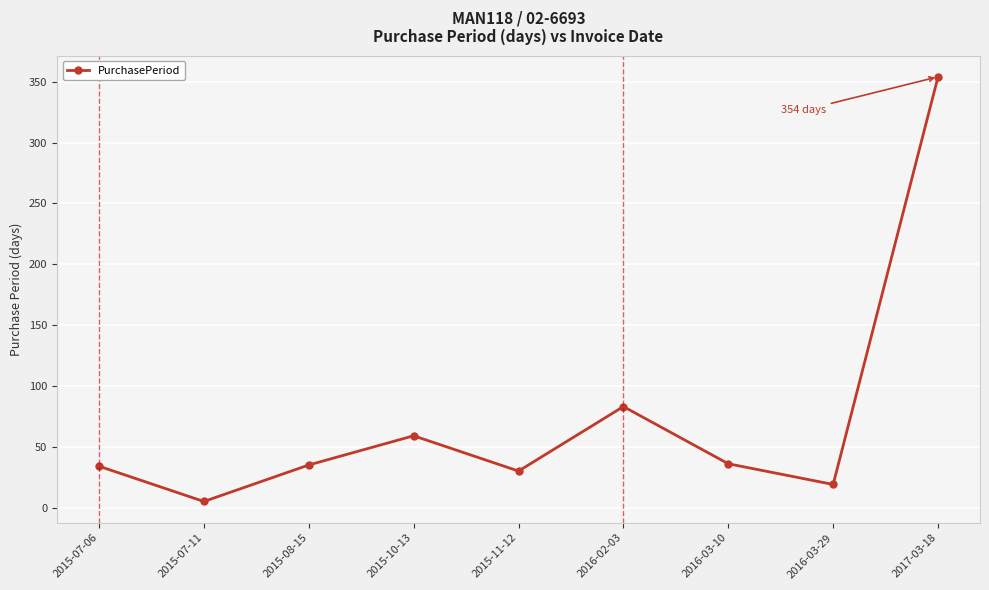

At which category does the data reach its first local peak?

2015-10-13